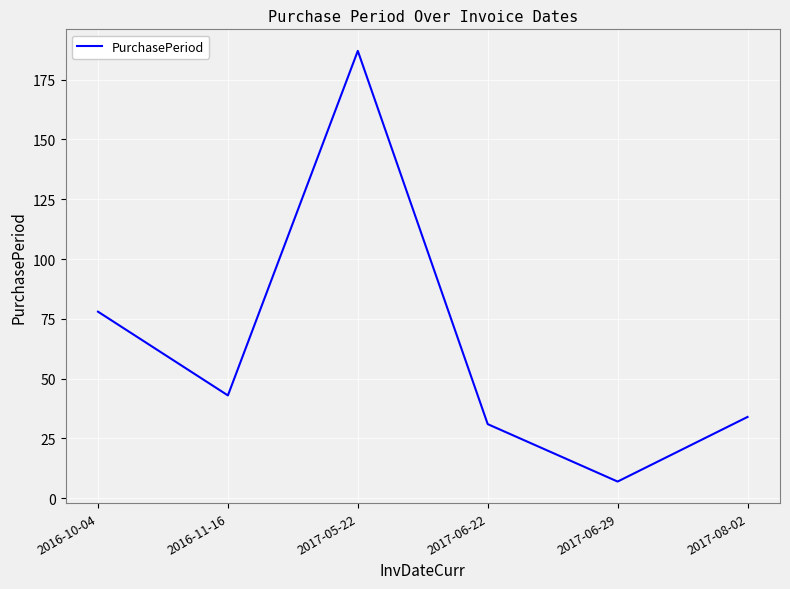

Count the number of categories in the chart.

6